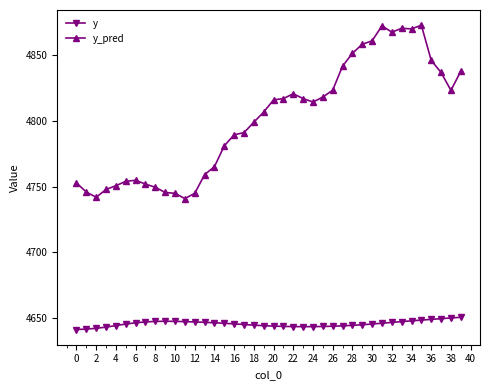

Rank the series by their maximum value, from lowest to highest.

y, y_pred